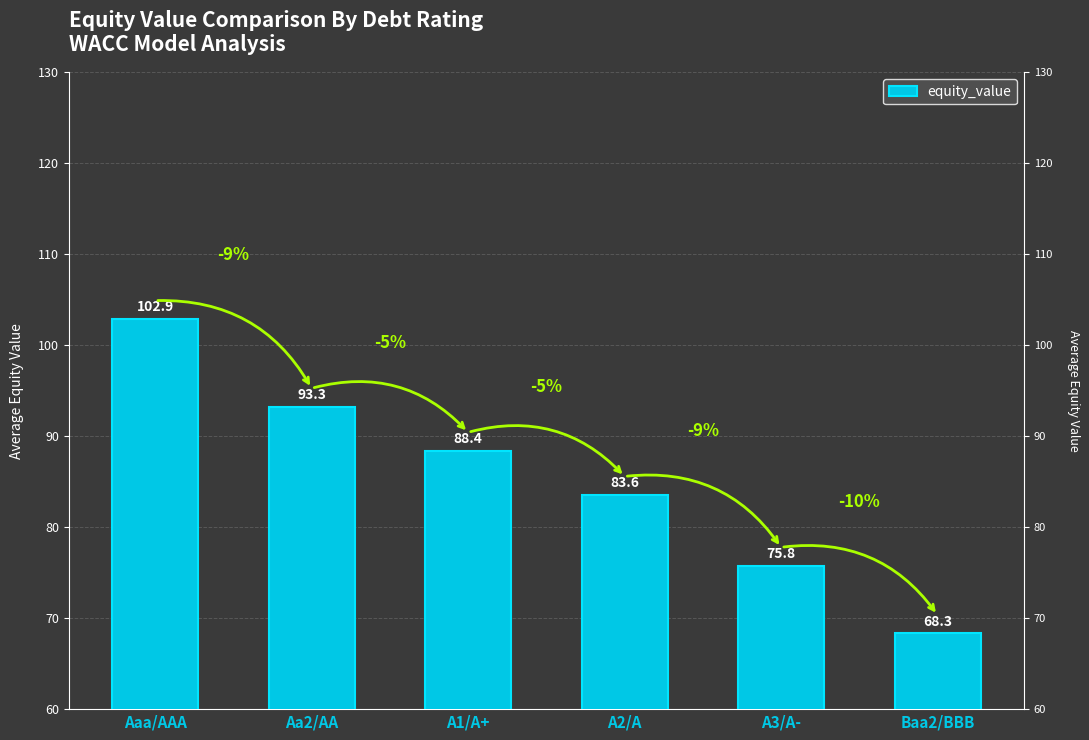

What is the sum of the values at Aaa/AAA and A3/A-?

178.7